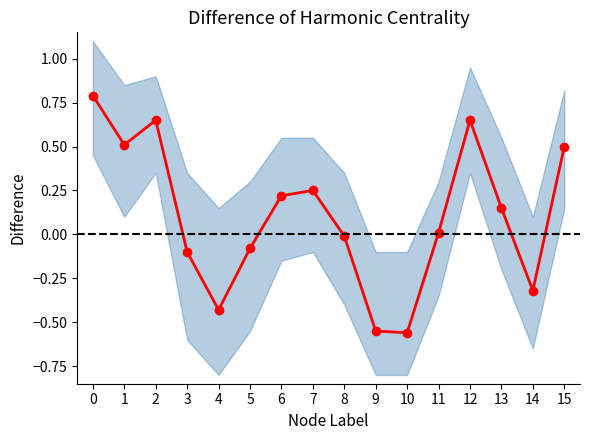

Reading left to right, list all the values displayed in this chart.

0=0.8	1=0.5	2=0.7	3=-0.1	4=-0.4	5=-0.1	6=0.2	7=0.2	8=-0.0	9=-0.6	10=-0.6	11=0.0	12=0.7	13=0.1	14=-0.3	15=0.5